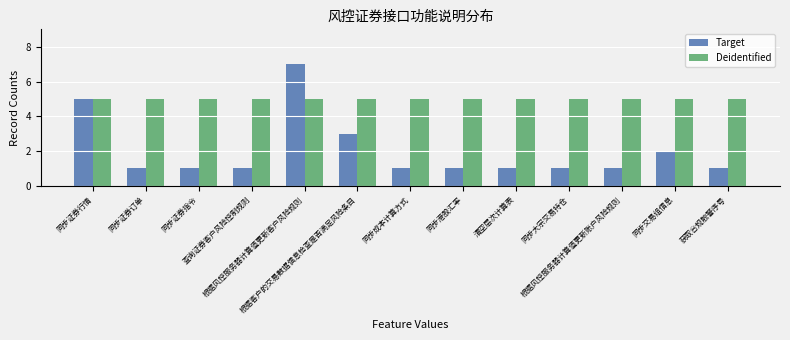

At which category is the sum across all series the highest?

根据风控服务器计算值更新客户风险规则